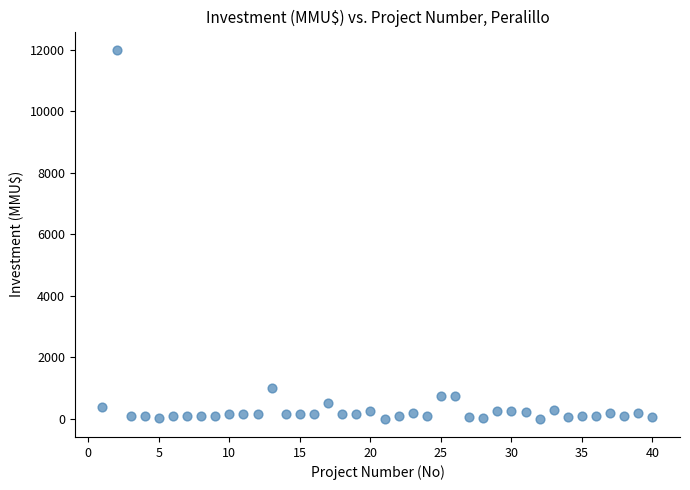

What is the range of X values (max minus min)?

39